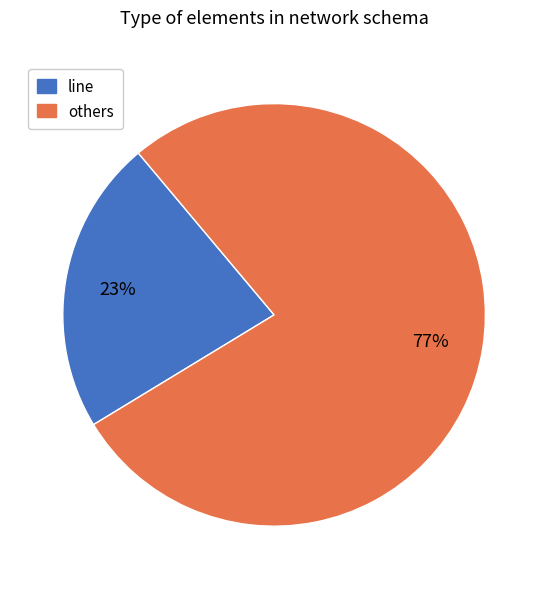

To the nearest percent, what is the average slice percentage?

50%